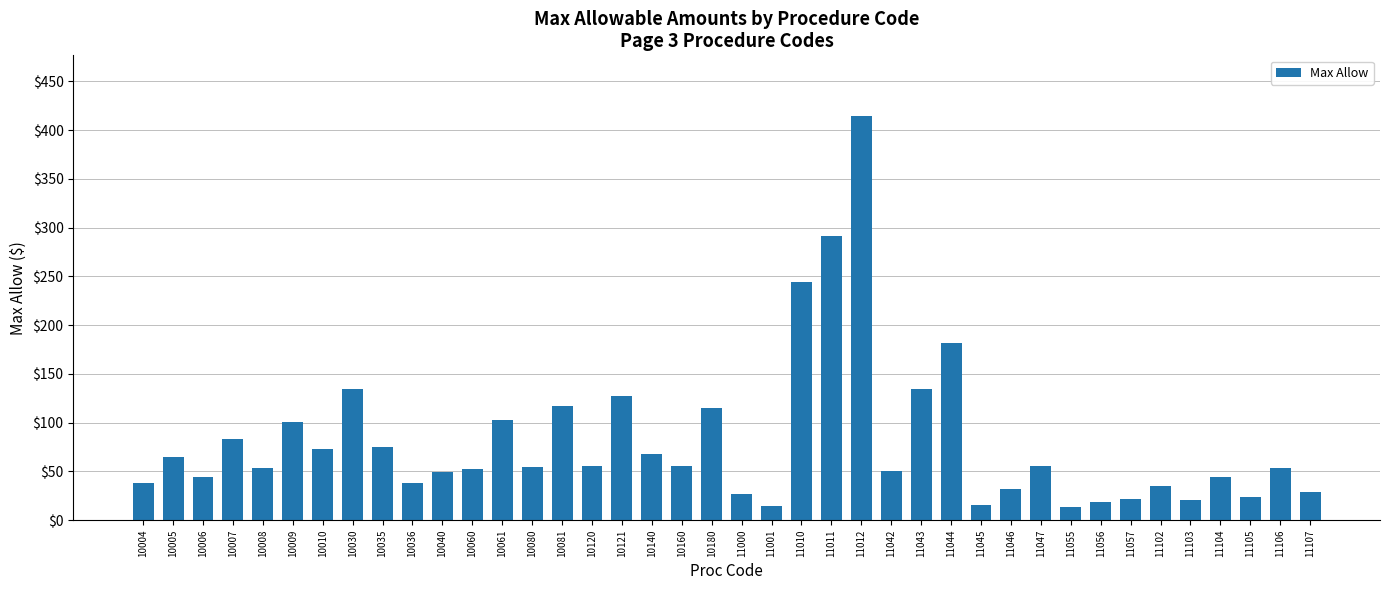

How many bars are there in total?

40